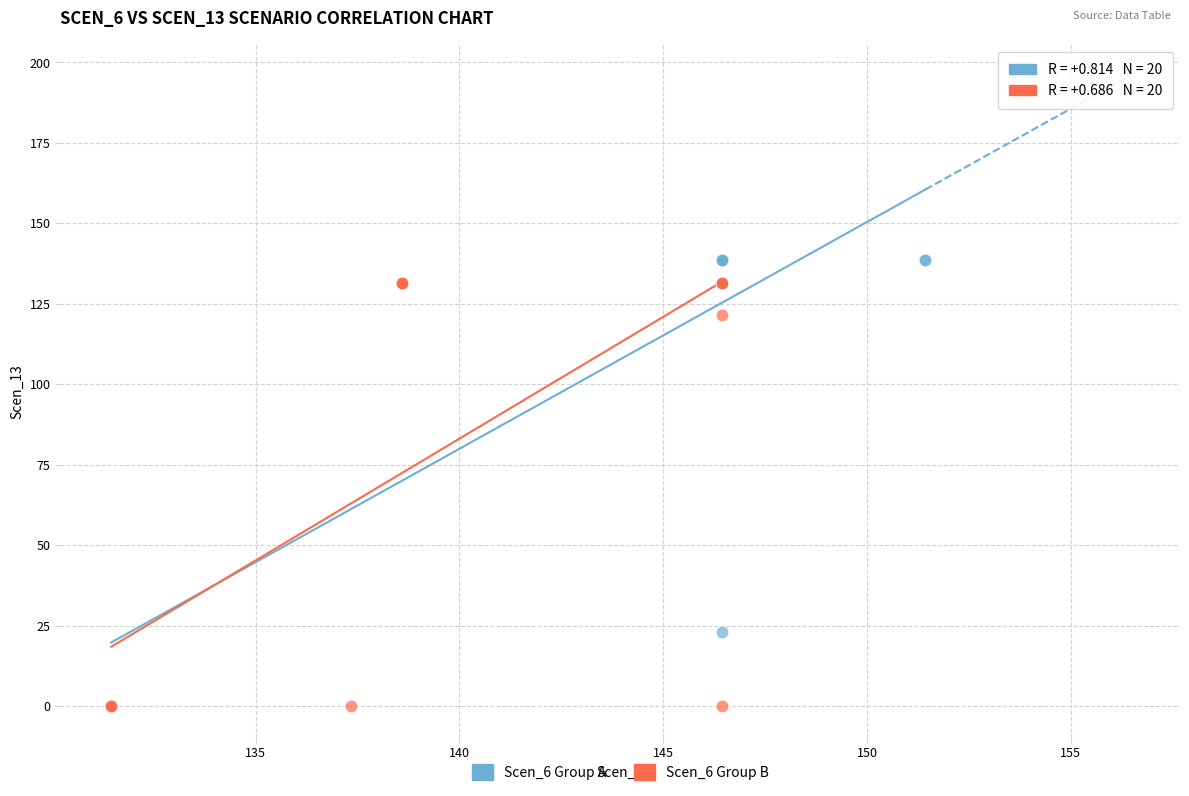

Which series reaches the maximum Y coordinate?

Scen_6 Group A